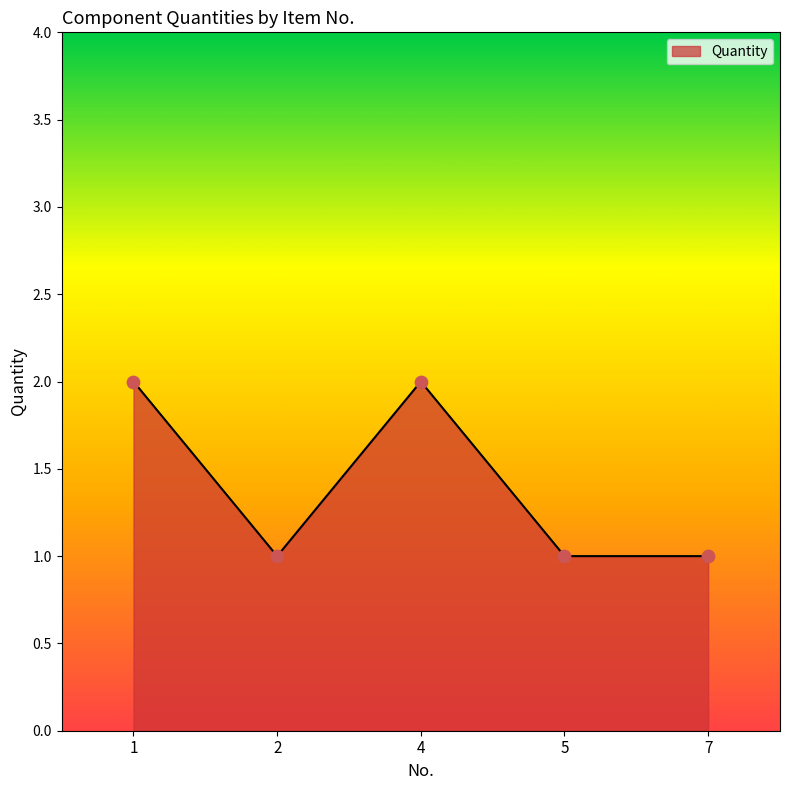

Between 4 and 5, which is larger?

4